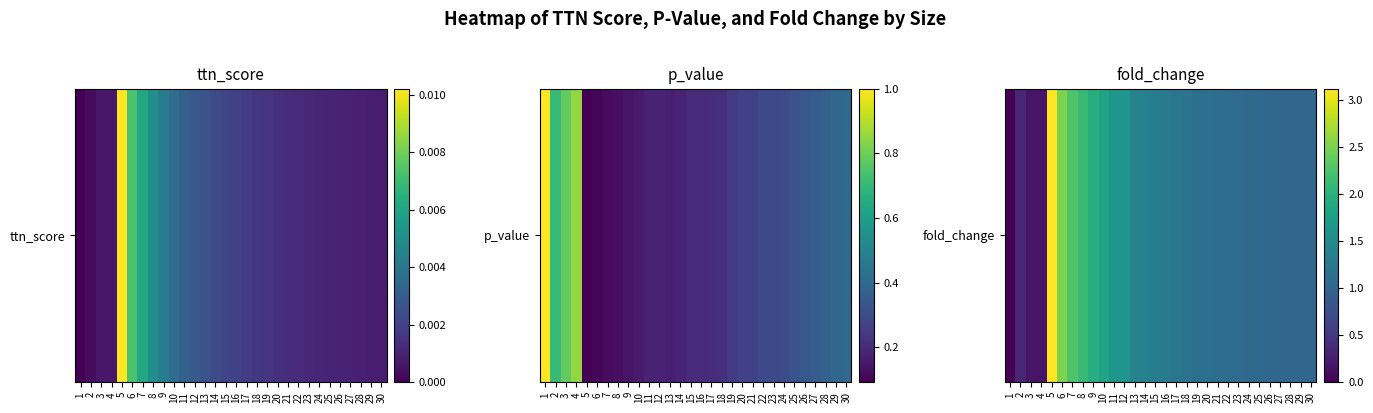

What is the change in value from 18 to 22?

-0.1